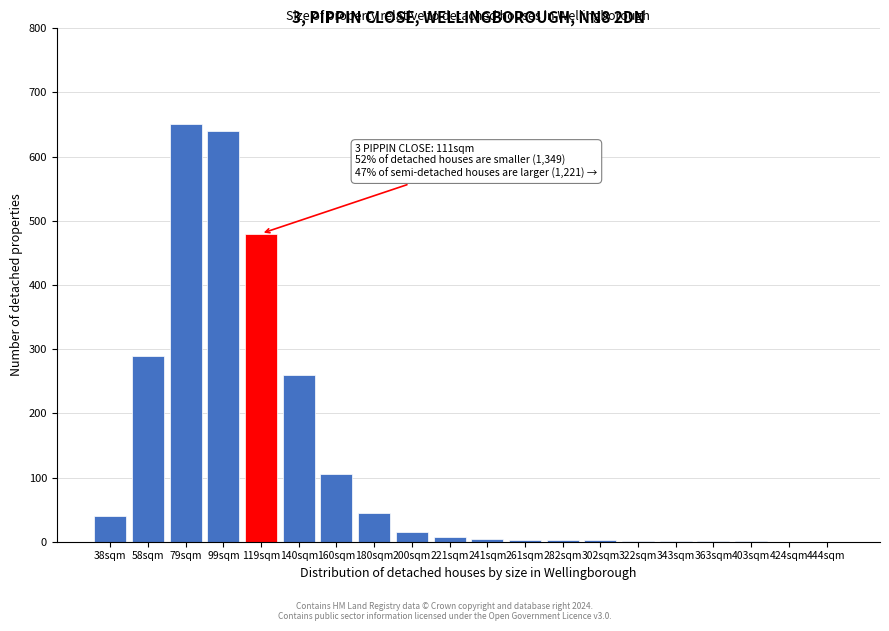

What is the sum of all values?

2549